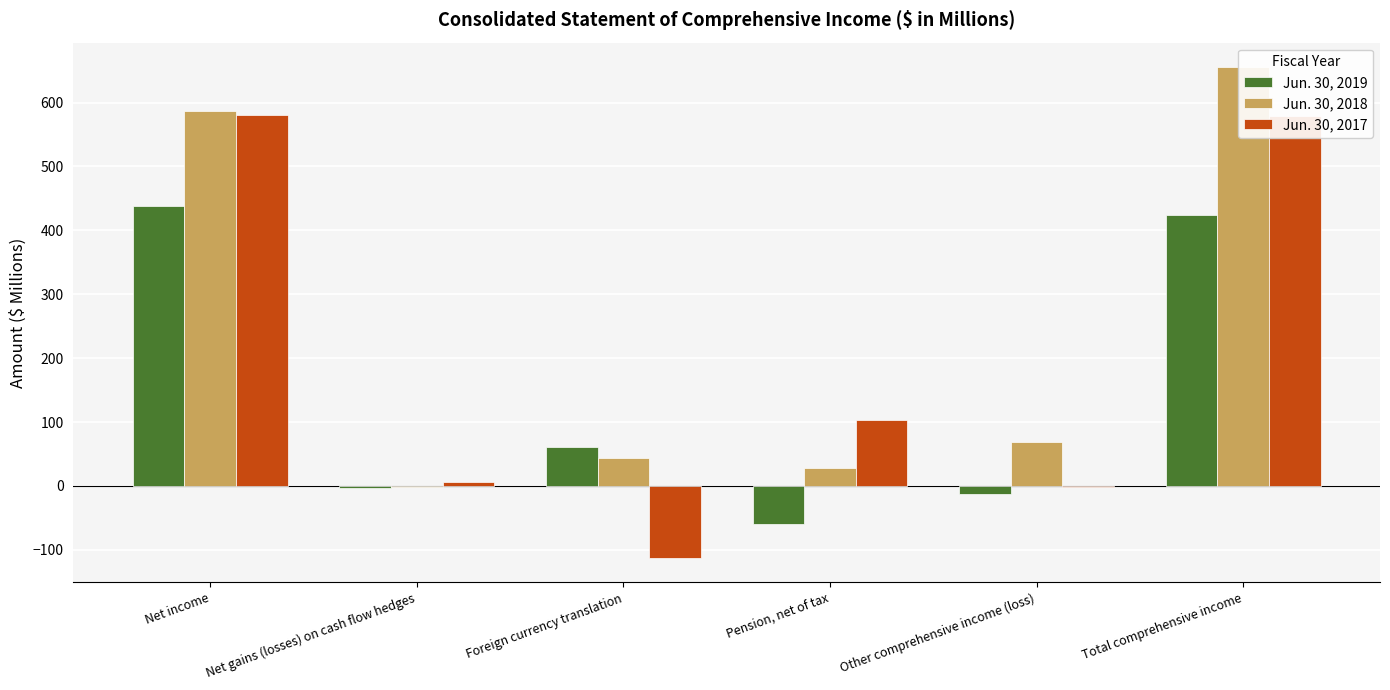

Is it true that Jun. 30, 2018 equals 655.4 at Total comprehensive income?

True